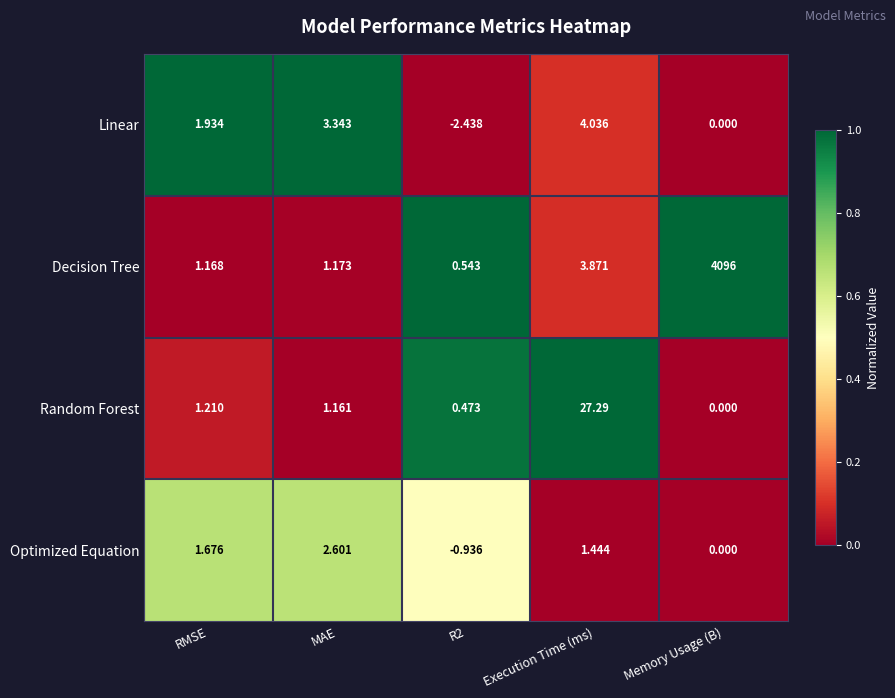

Which category has the highest value across all series?

Memory Usage (B)